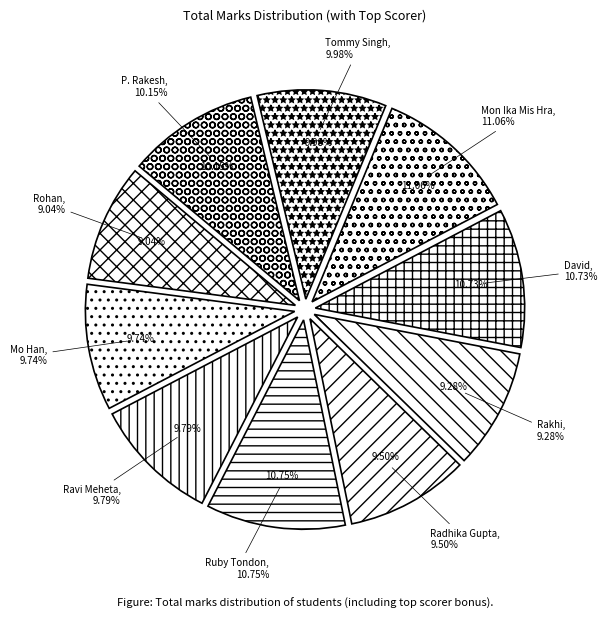

Which category has the biggest portion of the pie?

Mon Ika Mis Hra